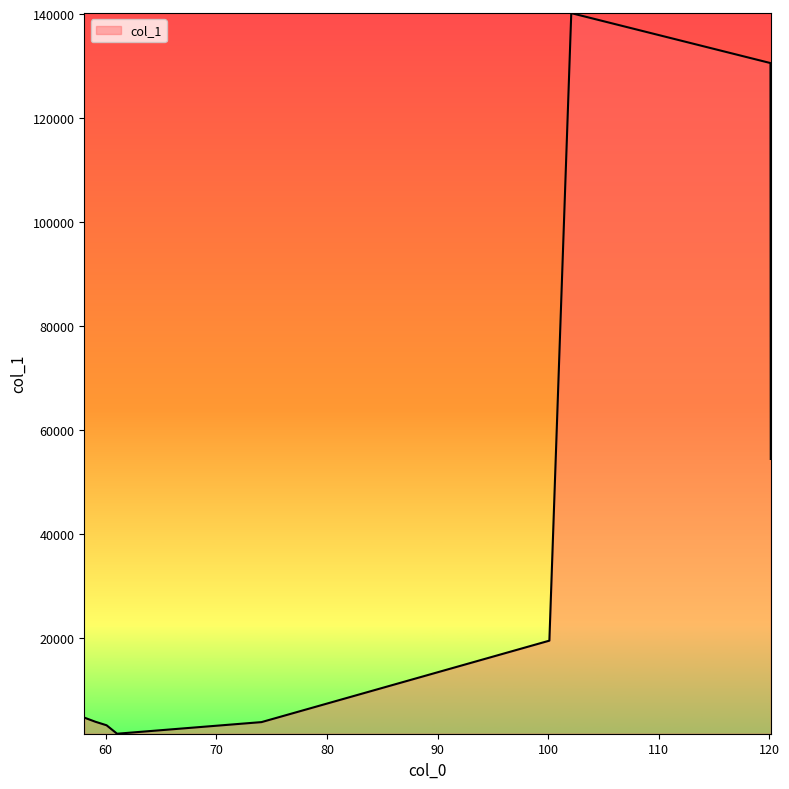

What is the difference between the maximum and minimum values?

138625.1